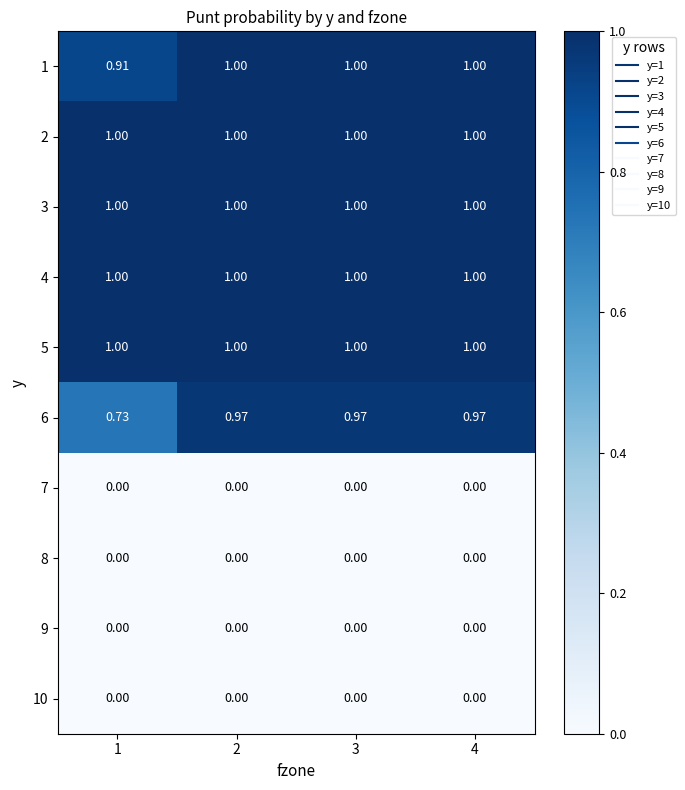

Is the value of 3 at 3 greater than the value of 6 at 1?

Yes